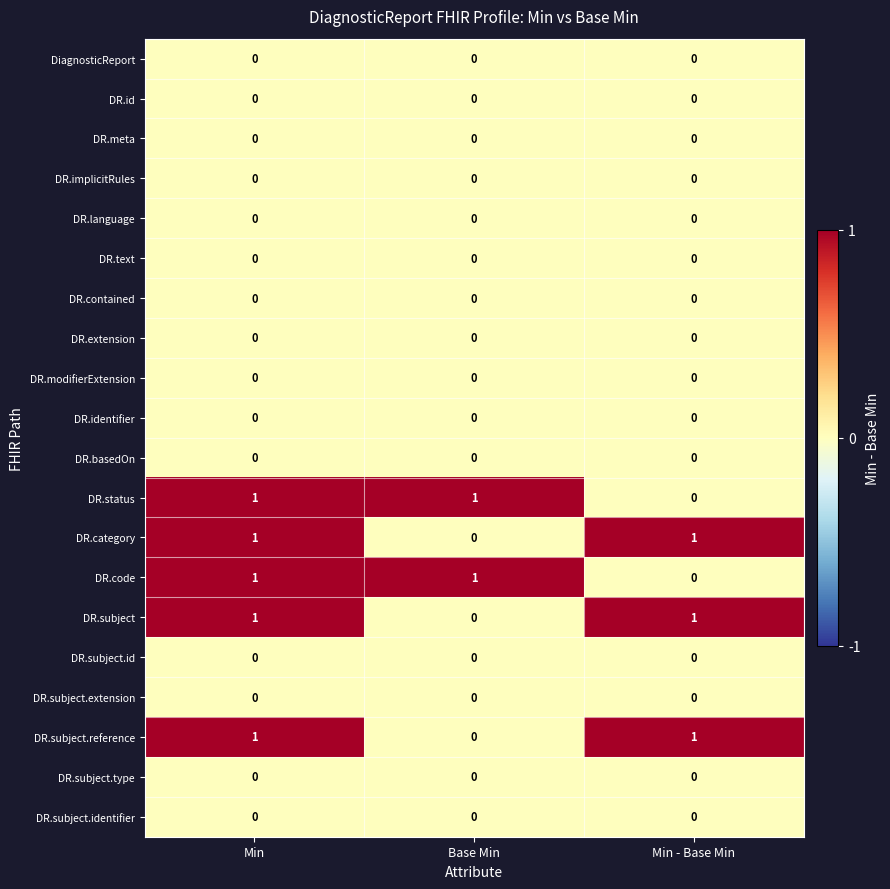

At which label is DR.code closest to 0?

Min - Base Min